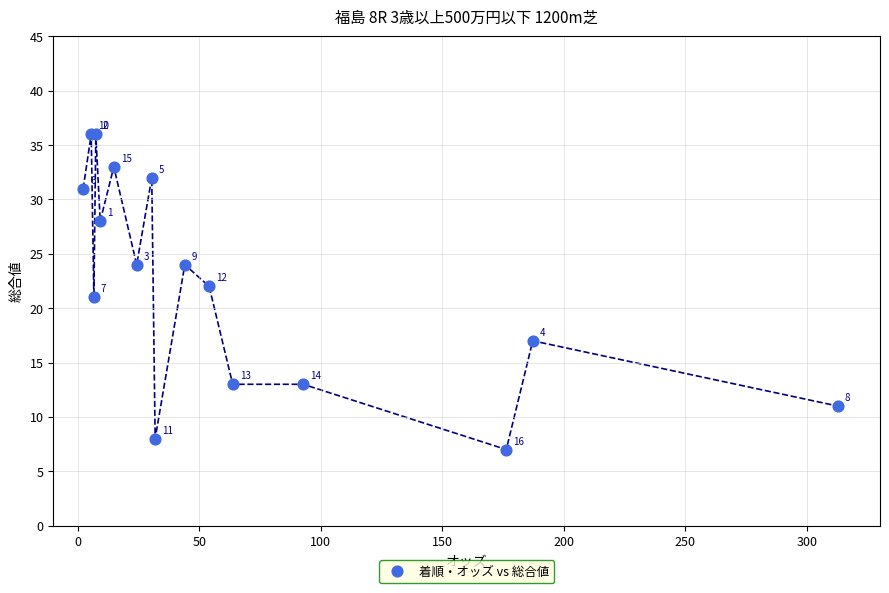

What Y value in the scatter plot is closest to 21?

21